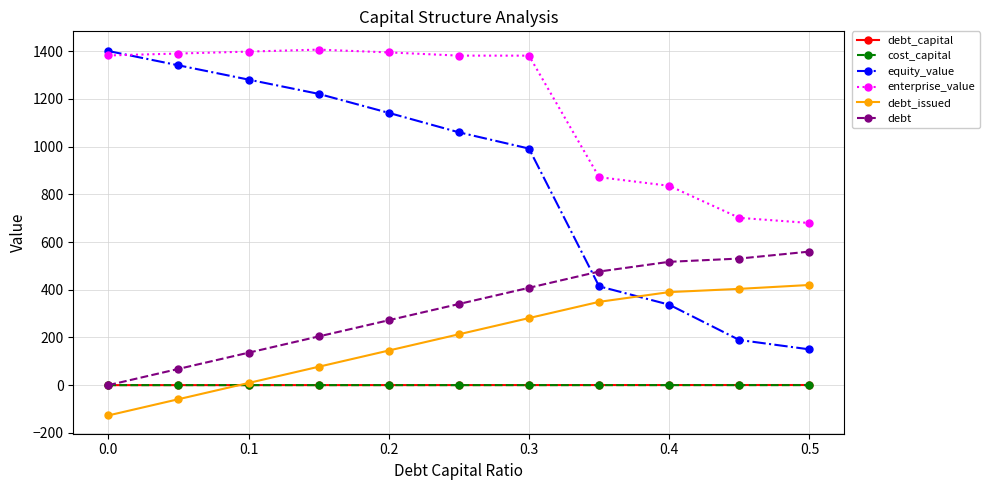

How many data points in enterprise_value are above 1381?

7